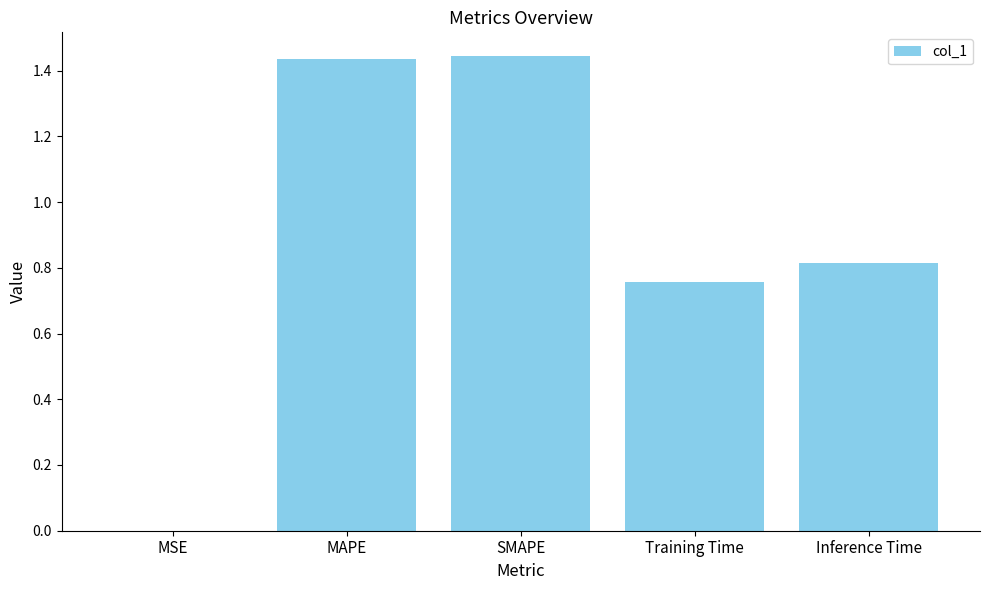

The chart shows a value of 0.8 at Inference Time. True or false?

True